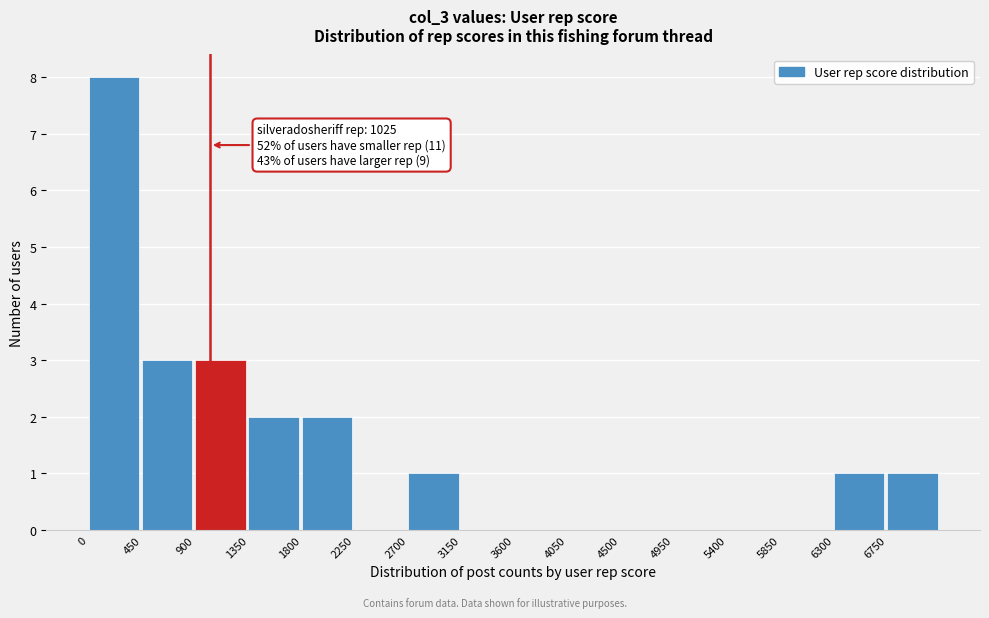

Over which range of the x-axis is the bar tallest?

0 to 450